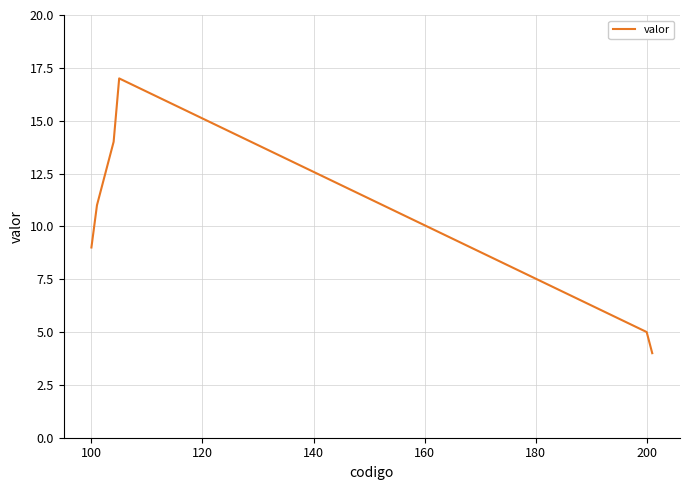

What is the maximum value shown in the chart?

17